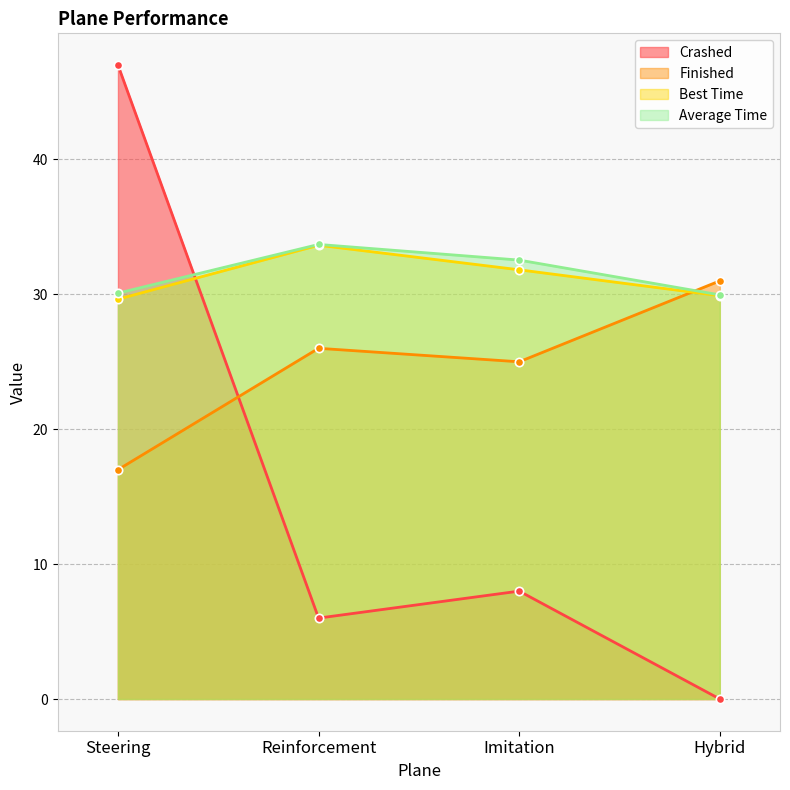

Does the chart display data point markers on the line(s)?

Yes